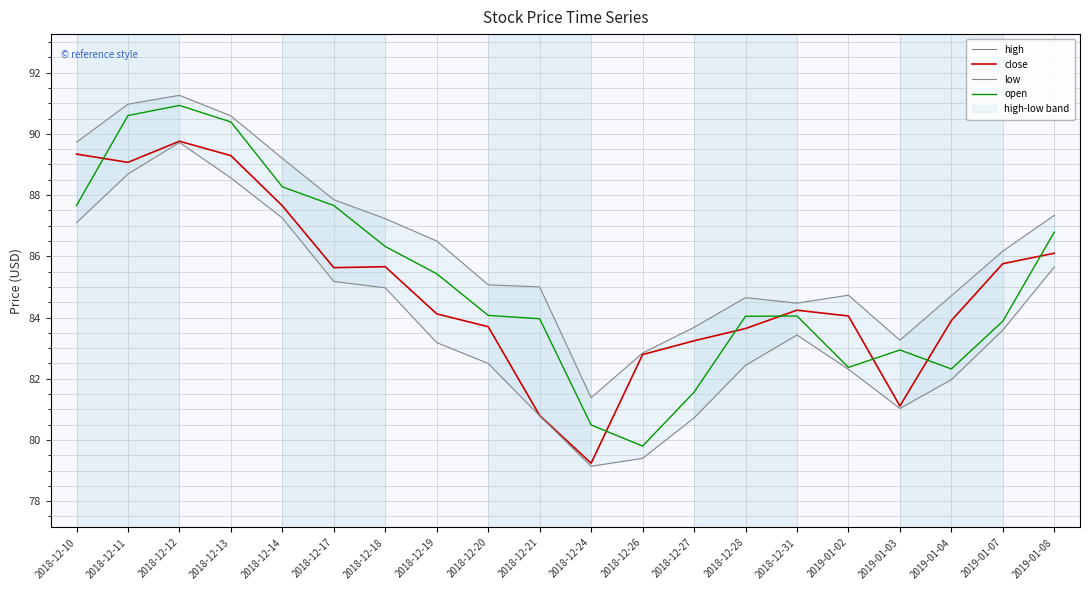

Which series has the largest total across all categories?

high